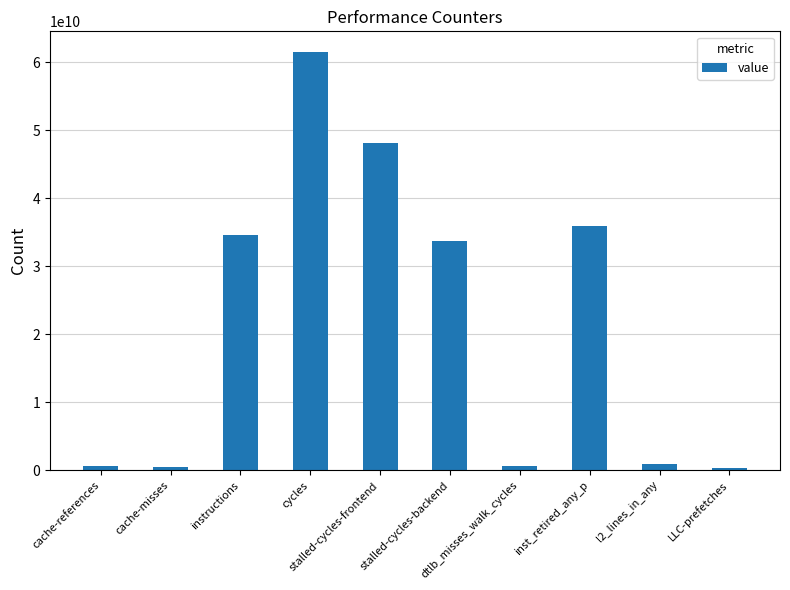

What is the maximum value shown in the chart?

61475592061